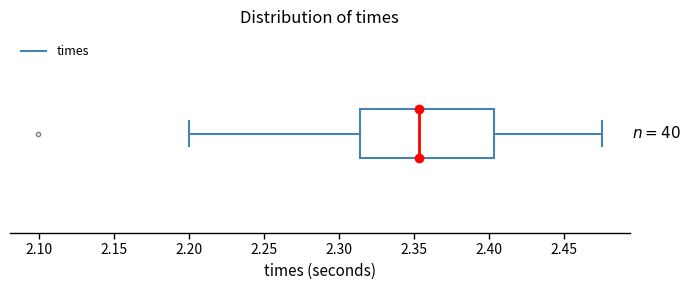

Read this box plot against the x-axis: the position of the median line, the range covered by the box, and the ends of both whiskers. The values are not printed on the chart, so give them approximately, as read against the axis.

median 2.355, box 2.315 to 2.405, whiskers 2.200 to 2.475